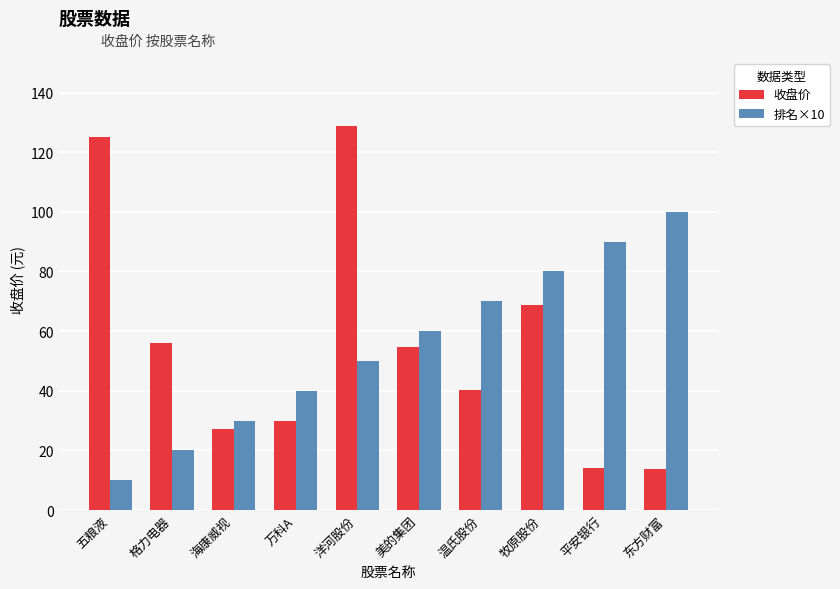

Does the chart contain any negative values?

No